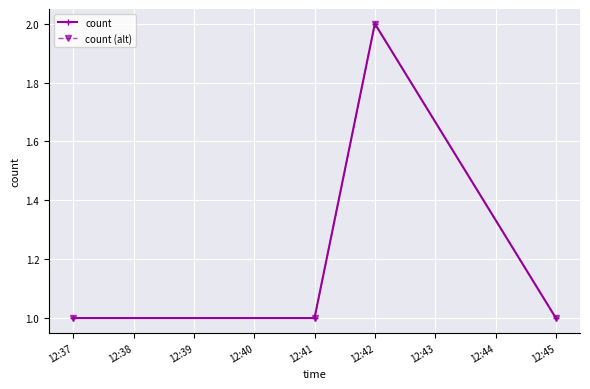

Does the chart have visible grid lines?

Yes